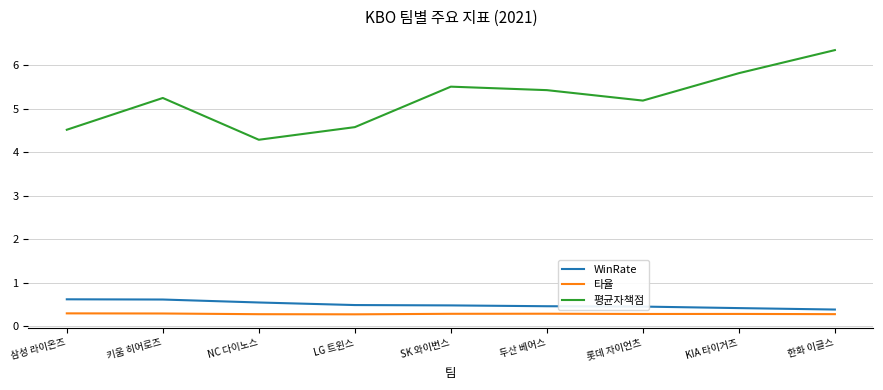

Rank the series at SK 와이번스 from highest to lowest value.

평균자책점, WinRate, 타율